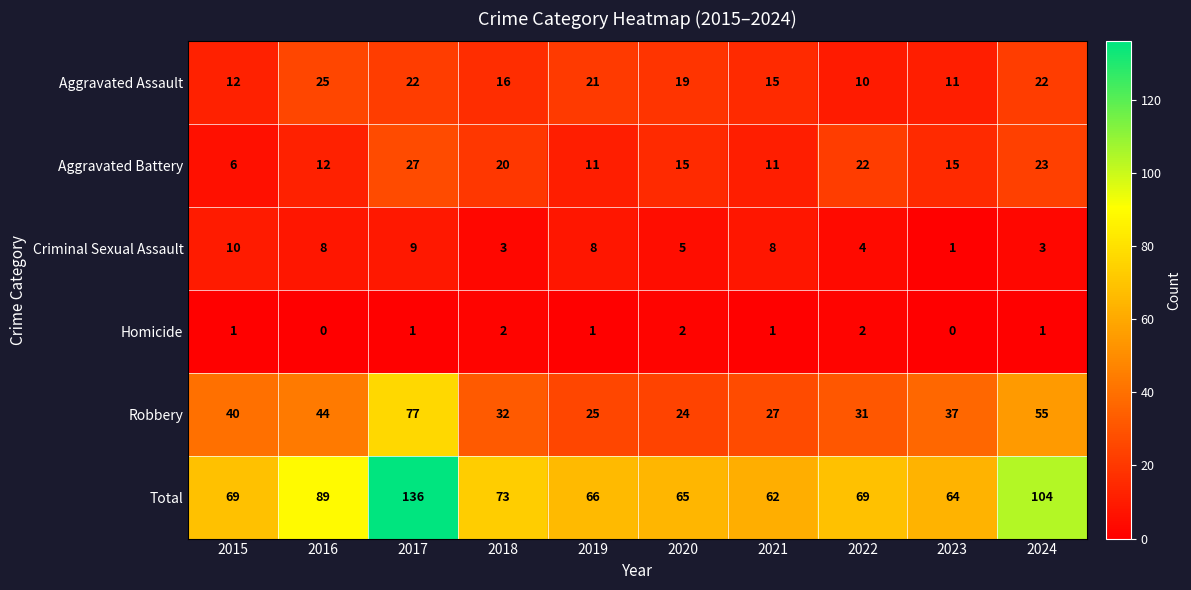

What is the maximum value shown in the chart?

136